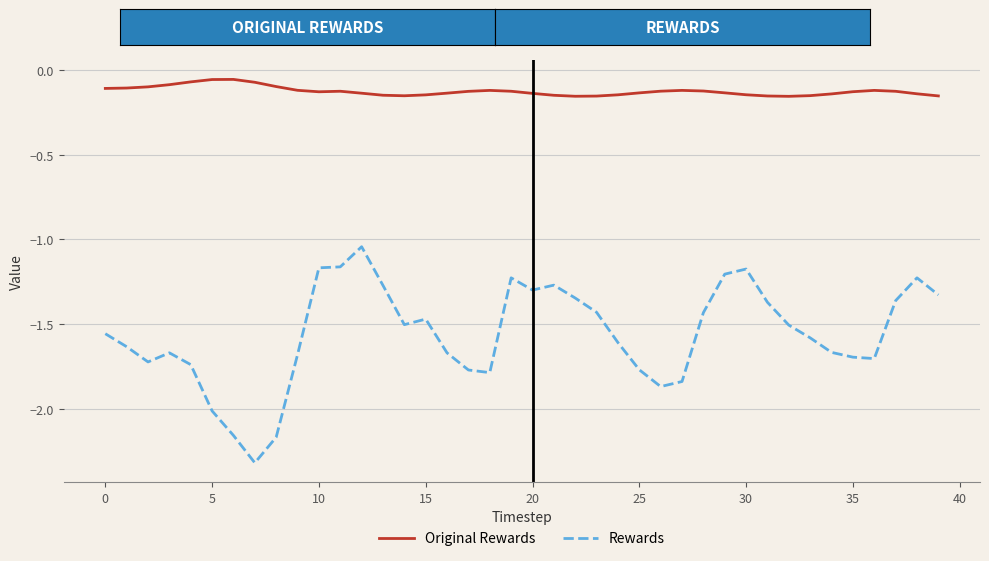

What is the smallest value displayed?

-2.3